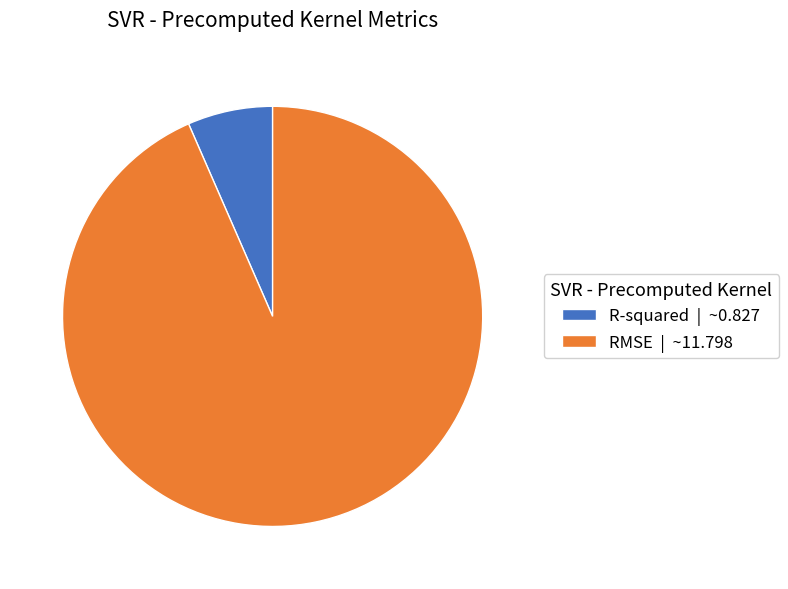

Is it true that RMSE is 93% of the pie?

True